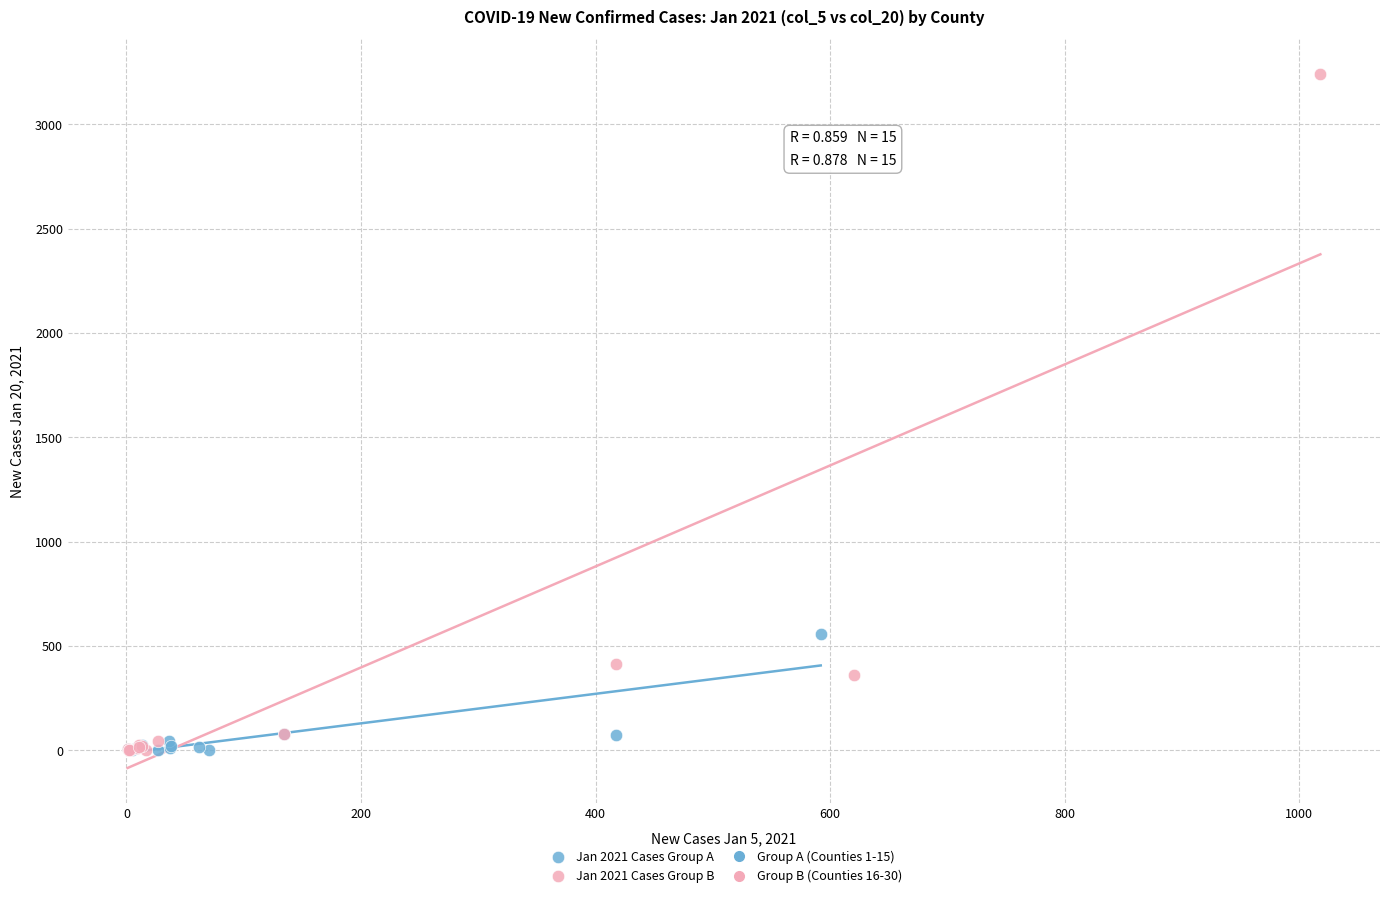

Which series reaches the maximum Y coordinate?

Jan 2021 Cases Group B